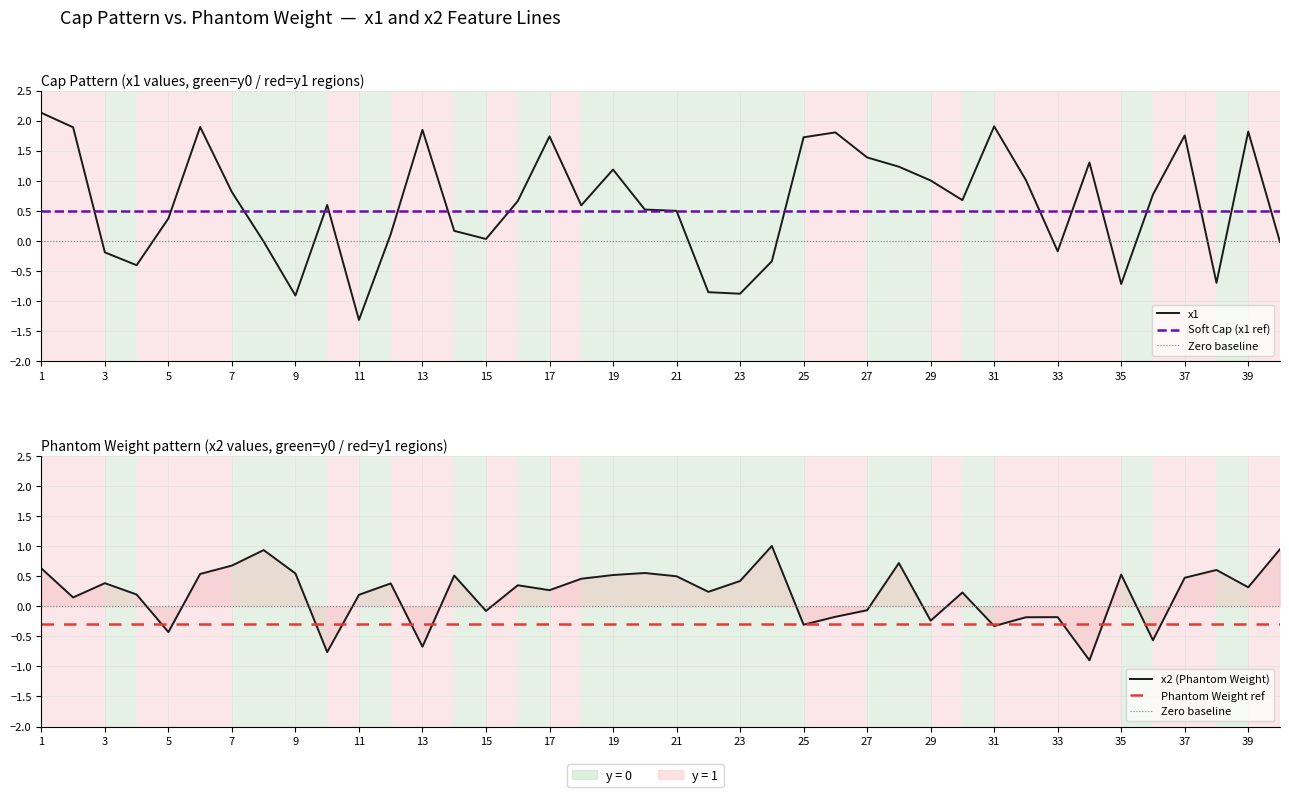

How many positive values does the x2 series have?

27